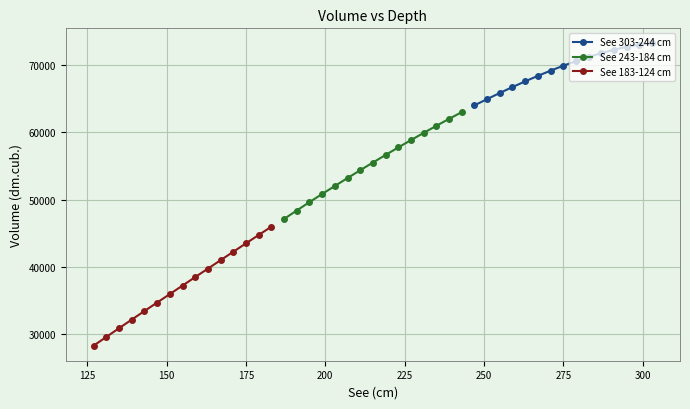

What is the lowest value of the See 183-124 cm series?

28310